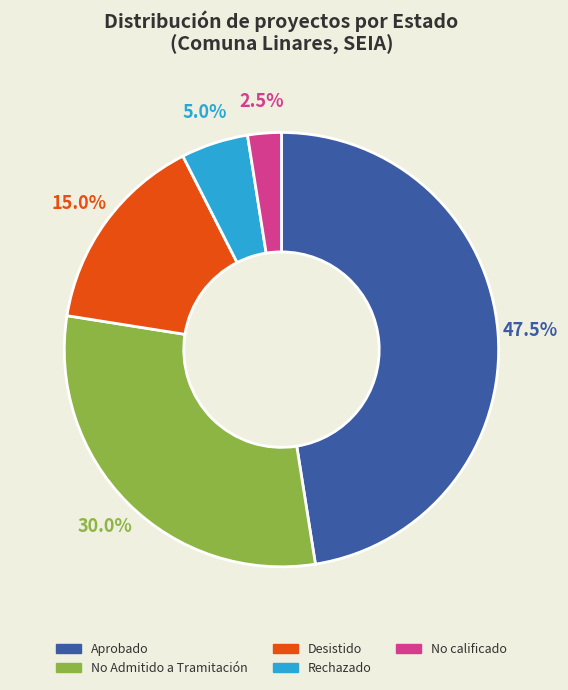

Is there a majority slice in this chart?

No